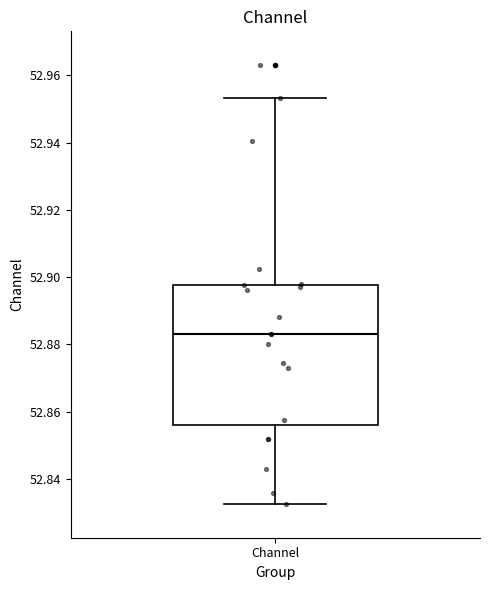

Transcribe this box plot: give where the median line is, the range the box spans, and where the two whiskers end, as read against the y-axis. The values are not printed on the chart, so give them approximately, as read against the axis.

median 52.882, box 52.856 to 52.898, whiskers 52.832 to 52.954